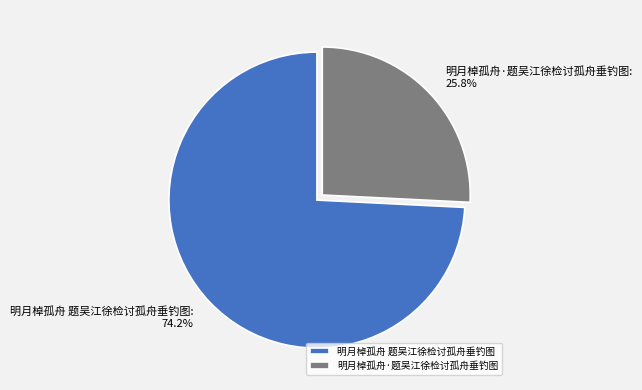

Rank the categories by value from lowest to highest.

明月棹孤舟·题吴江徐检讨孤舟垂钓图, 明月棹孤舟 题吴江徐检讨孤舟垂钓图